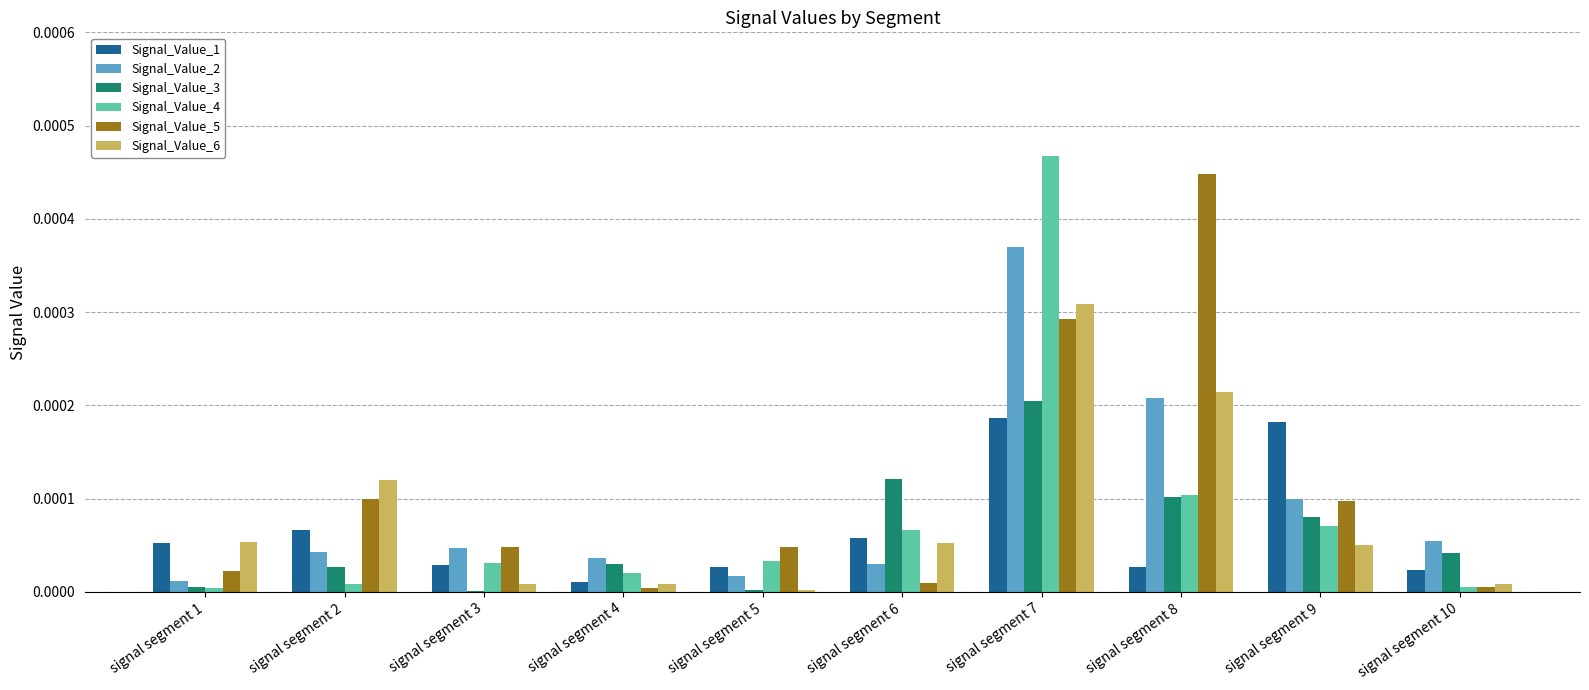

How many groups of bars are there?

10